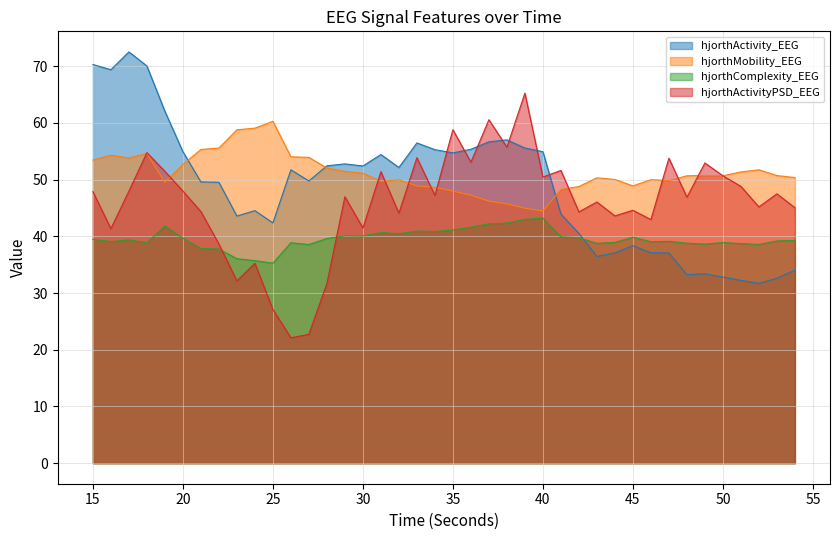

What is the difference between the second highest and minimum values in the hjorthActivityPSD_EEG series?

38.5